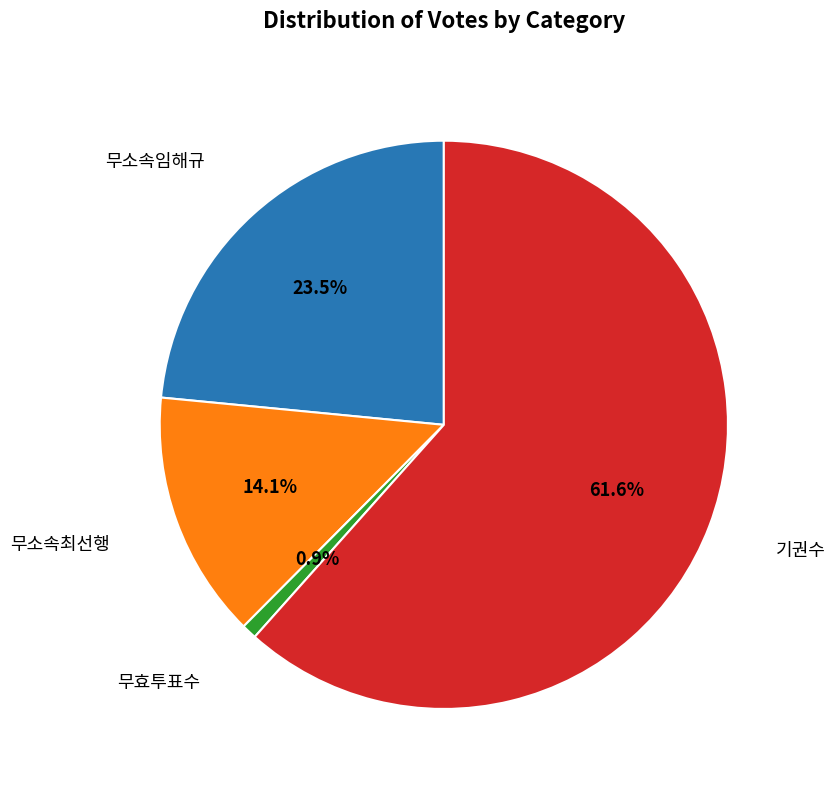

Rank the categories by value from lowest to highest.

무효투표수, 무소속최선행, 무소속임해규, 기권수